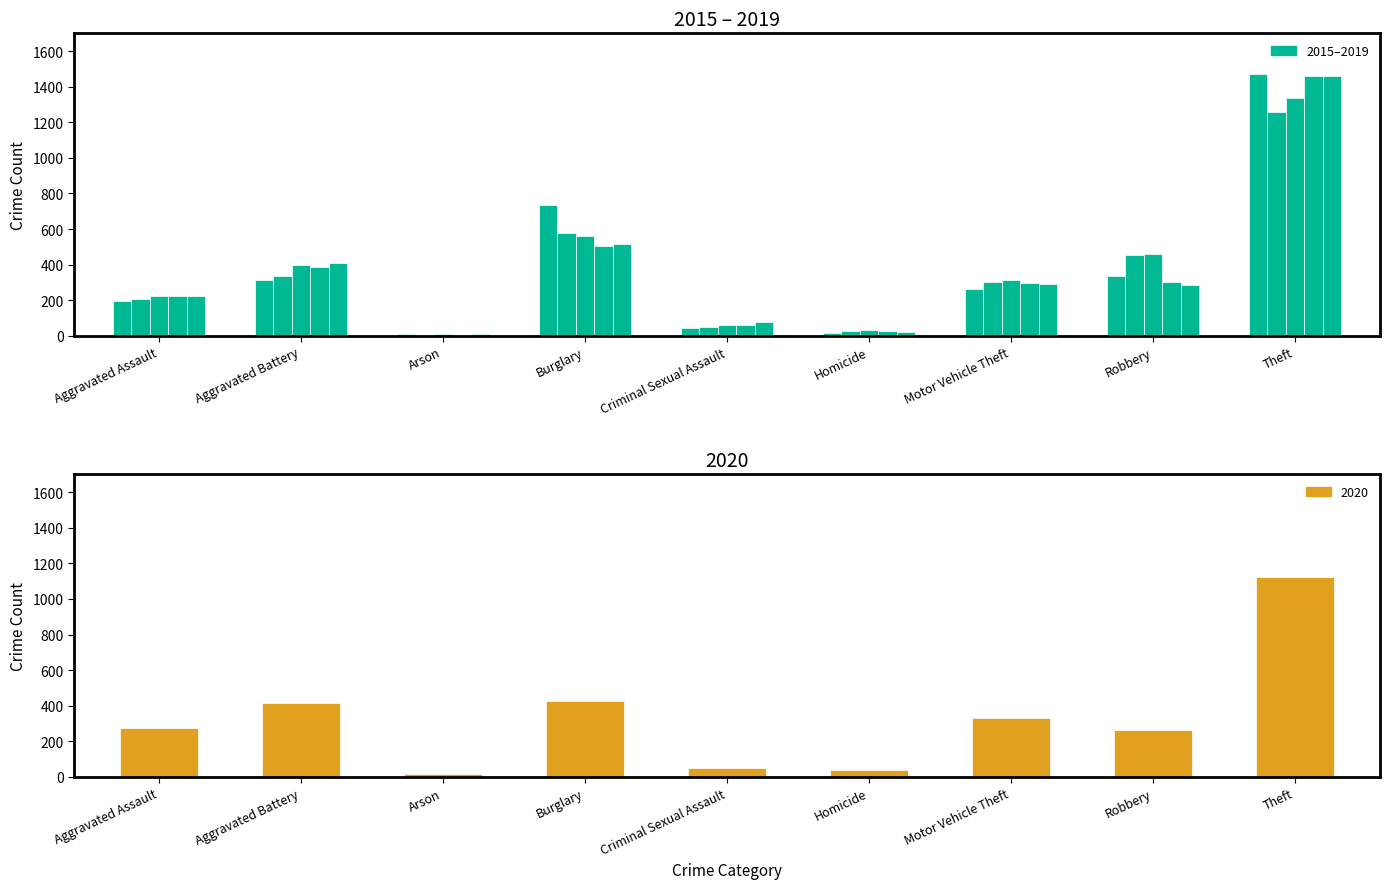

What is the average value of the 2020 series?

327